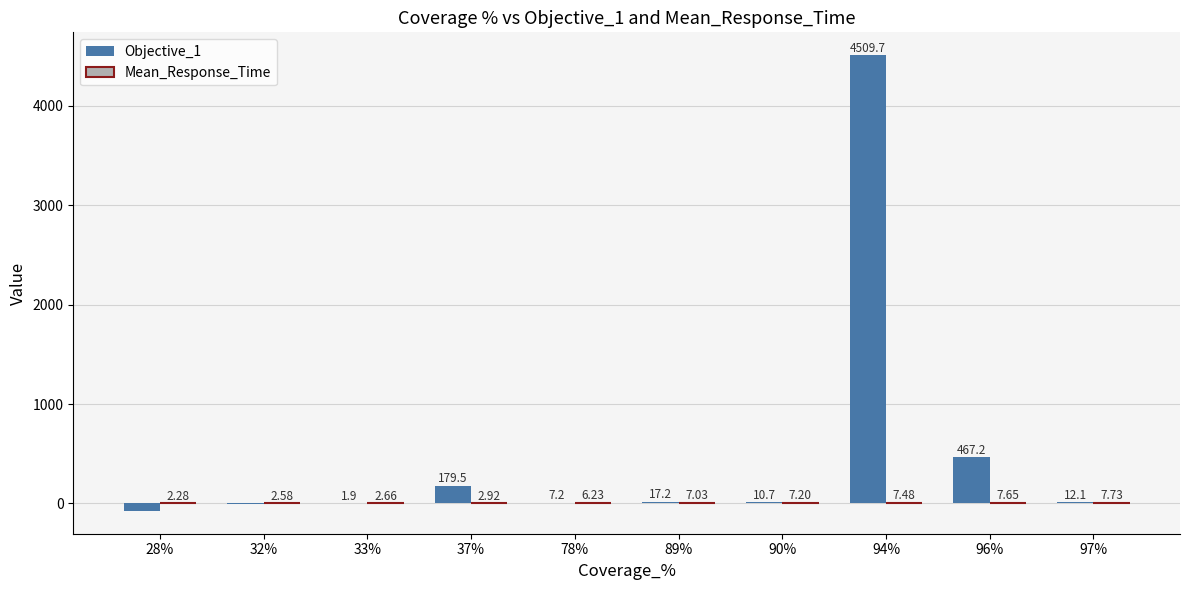

Which series has the largest total across all categories?

Objective_1